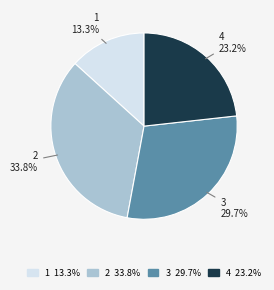

Does 2 represent more than half of the total?

No